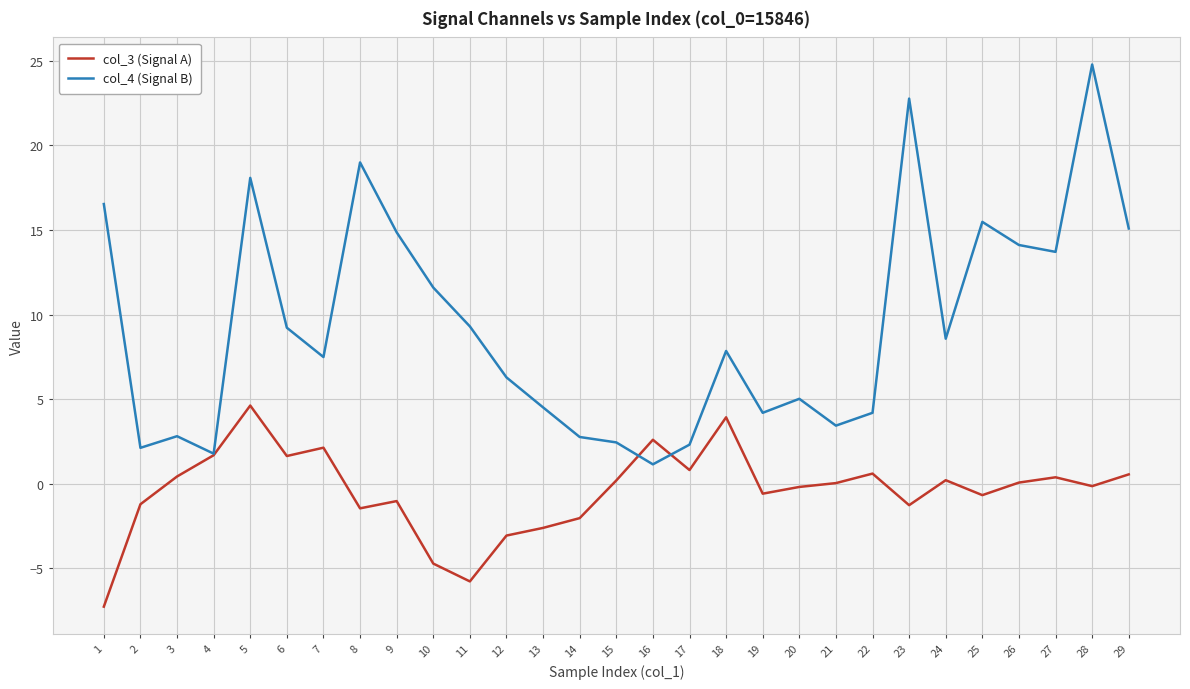

Which label corresponds to the largest value in the chart?

28